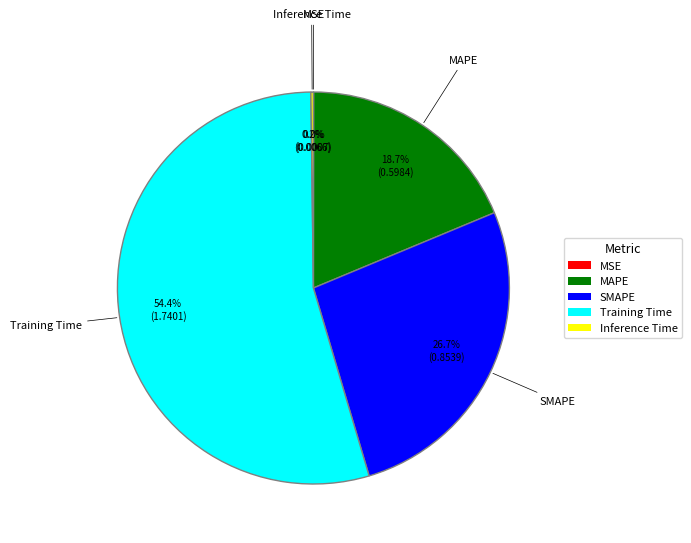

Do SMAPE and Training Time together represent more than half of the pie?

Yes